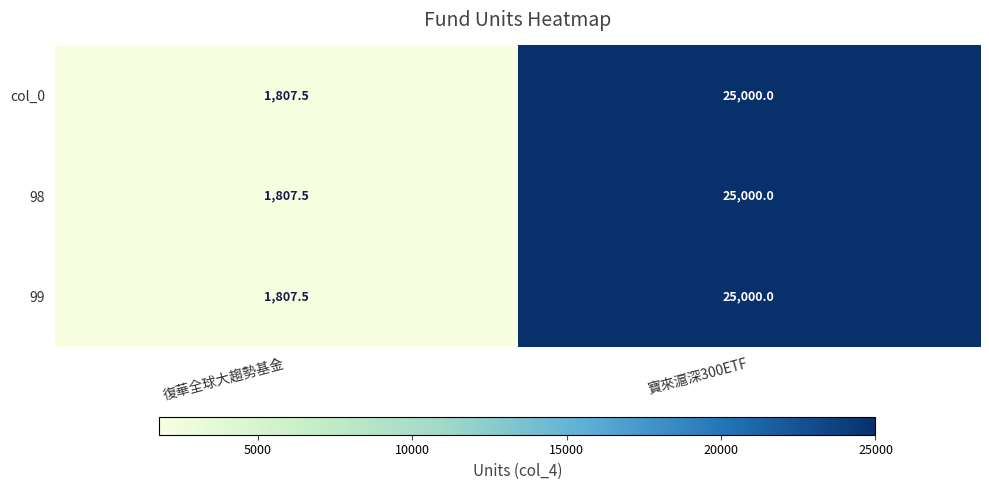

At which category is the sum across all series the highest?

寶來滬深300ETF